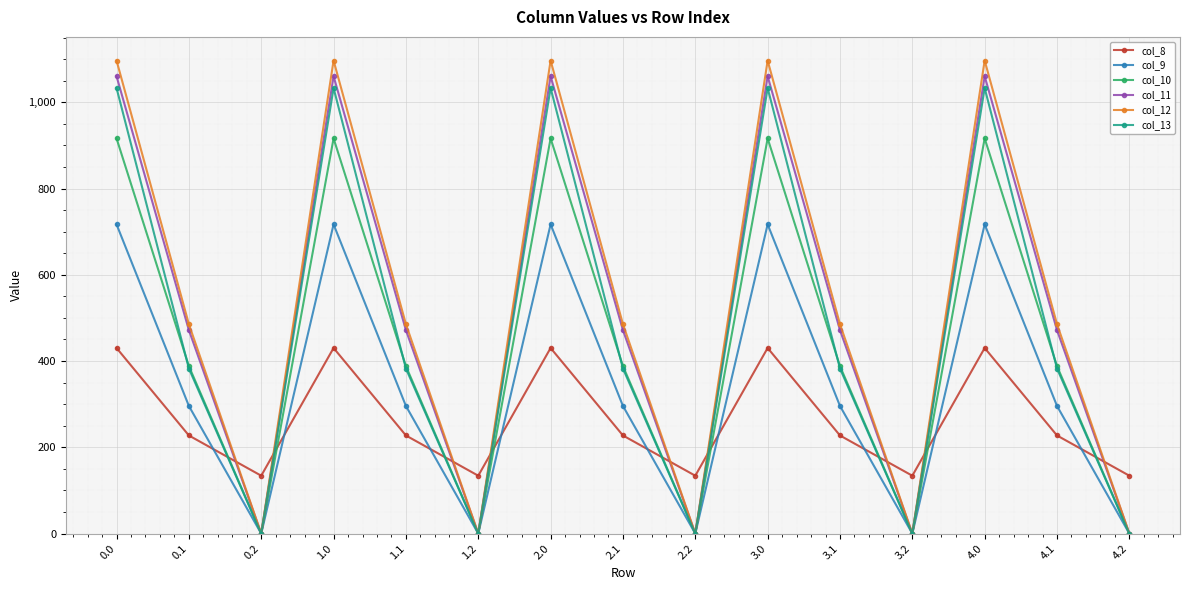

What is the difference between the maximum and minimum values in the col_8 series?

296.1